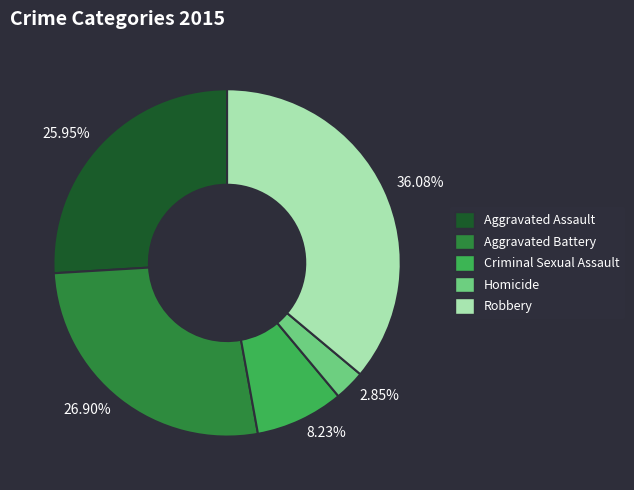

True or false: Criminal Sexual Assault accounts for 1% of the total.

False